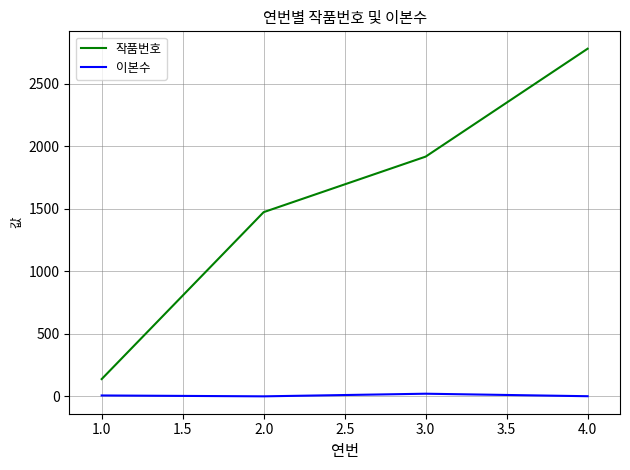

True or false: 작품번호 and 이본수 cross at least once.

False